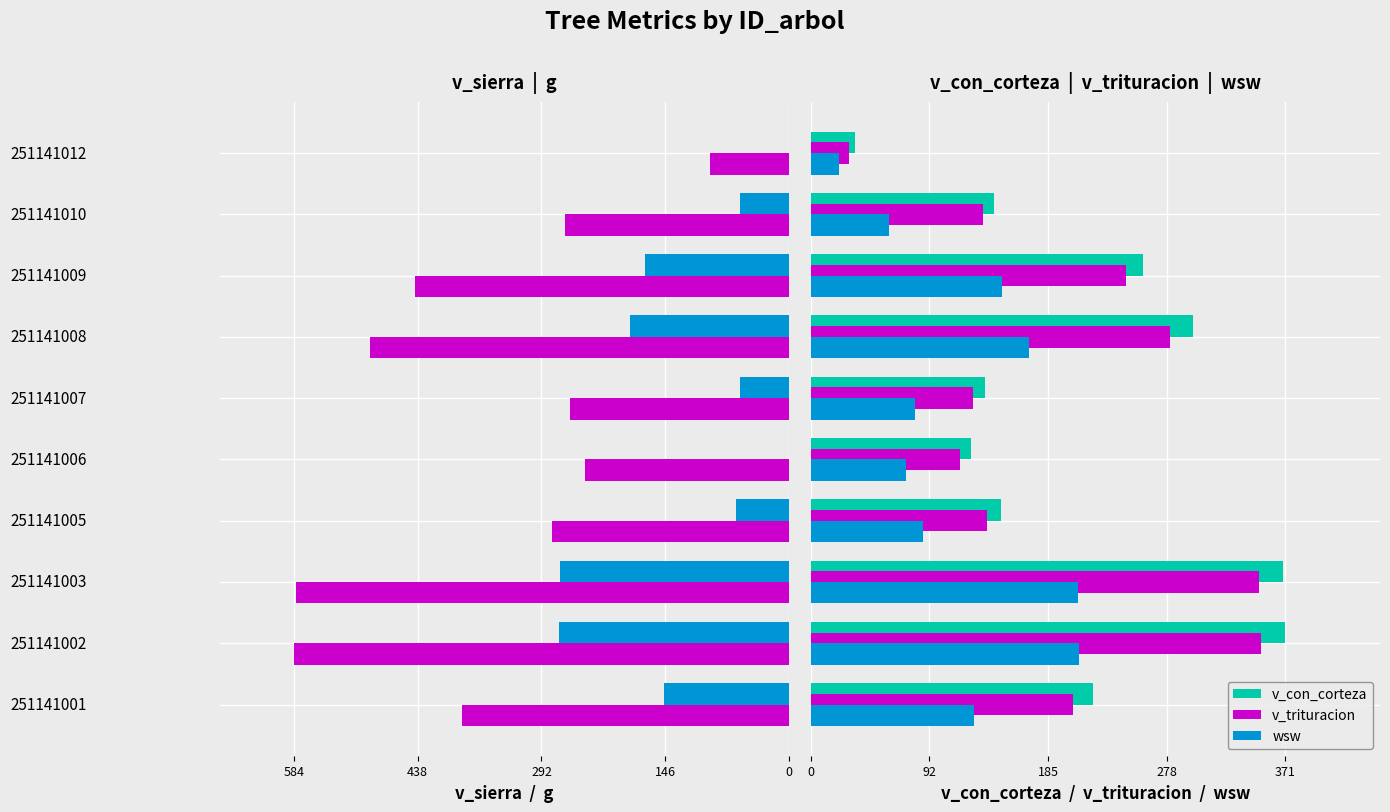

Which series has the largest total across all categories?

v_con_corteza